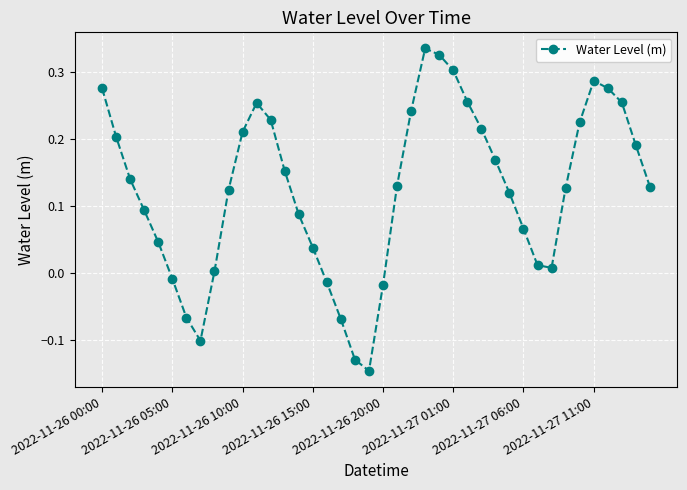

What is the difference between the maximum and minimum values?

0.5